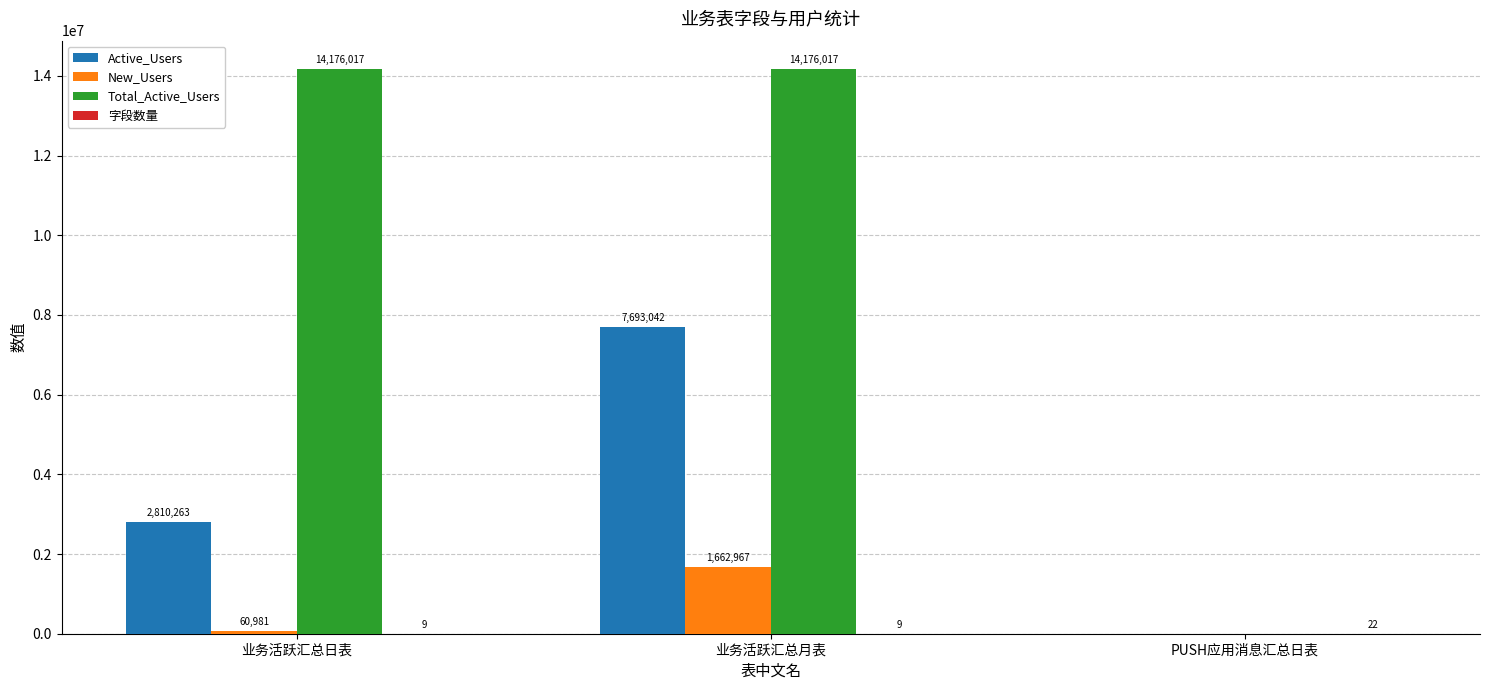

What is the total value across all series at 业务活跃汇总月表?

23532035